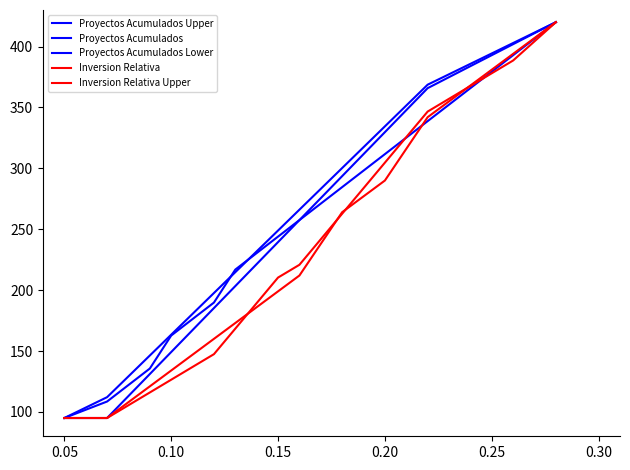

Is this an area chart (filled region under the line)?

No